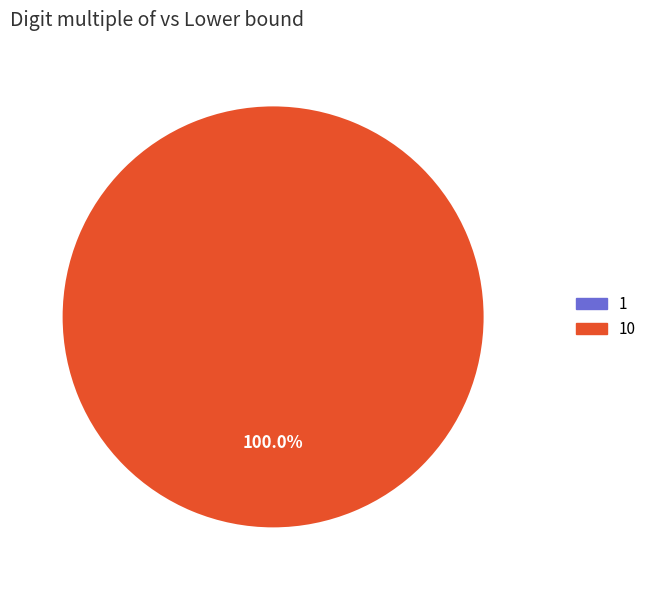

Is there a majority slice in this chart?

Yes